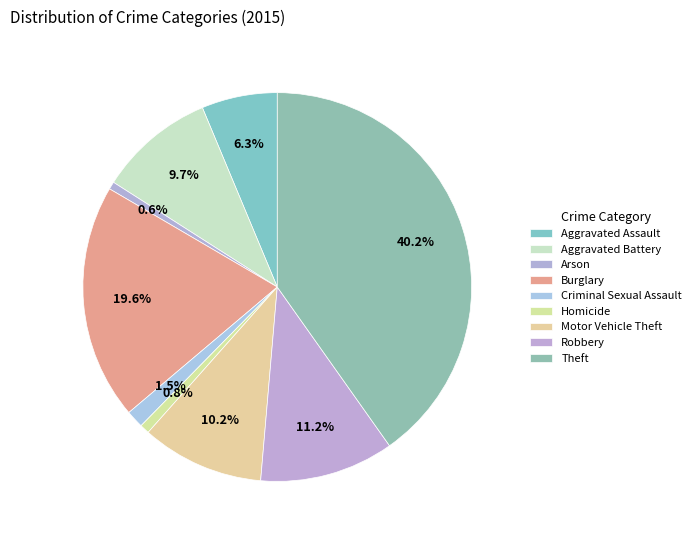

Count the number of slices in the pie.

9